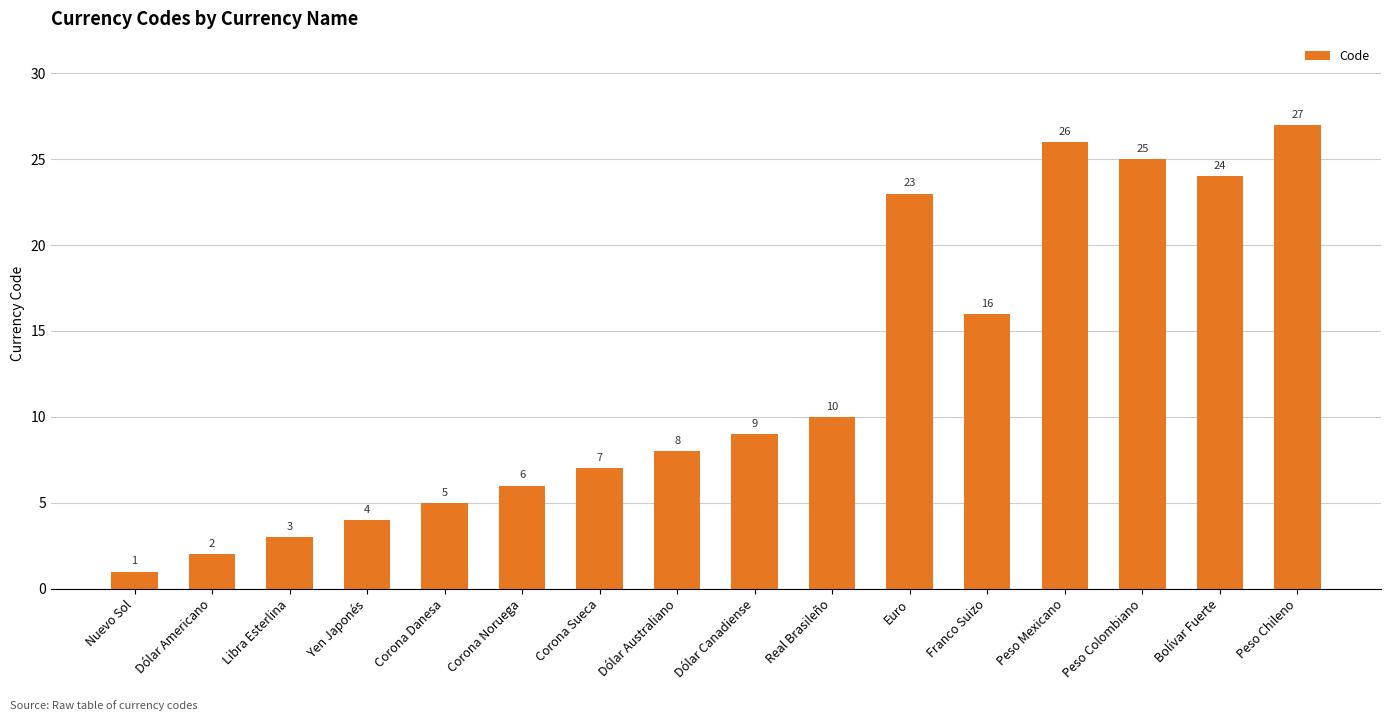

Rank the categories by value from lowest to highest.

Nuevo Sol, Dólar Americano, Libra Esterlina, Yen Japonés, Corona Danesa, Corona Noruega, Corona Sueca, Dólar Australiano, Dólar Canadiense, Real Brasileño, Franco Suizo, Euro, Bolívar Fuerte, Peso Colombiano, Peso Mexicano, Peso Chileno